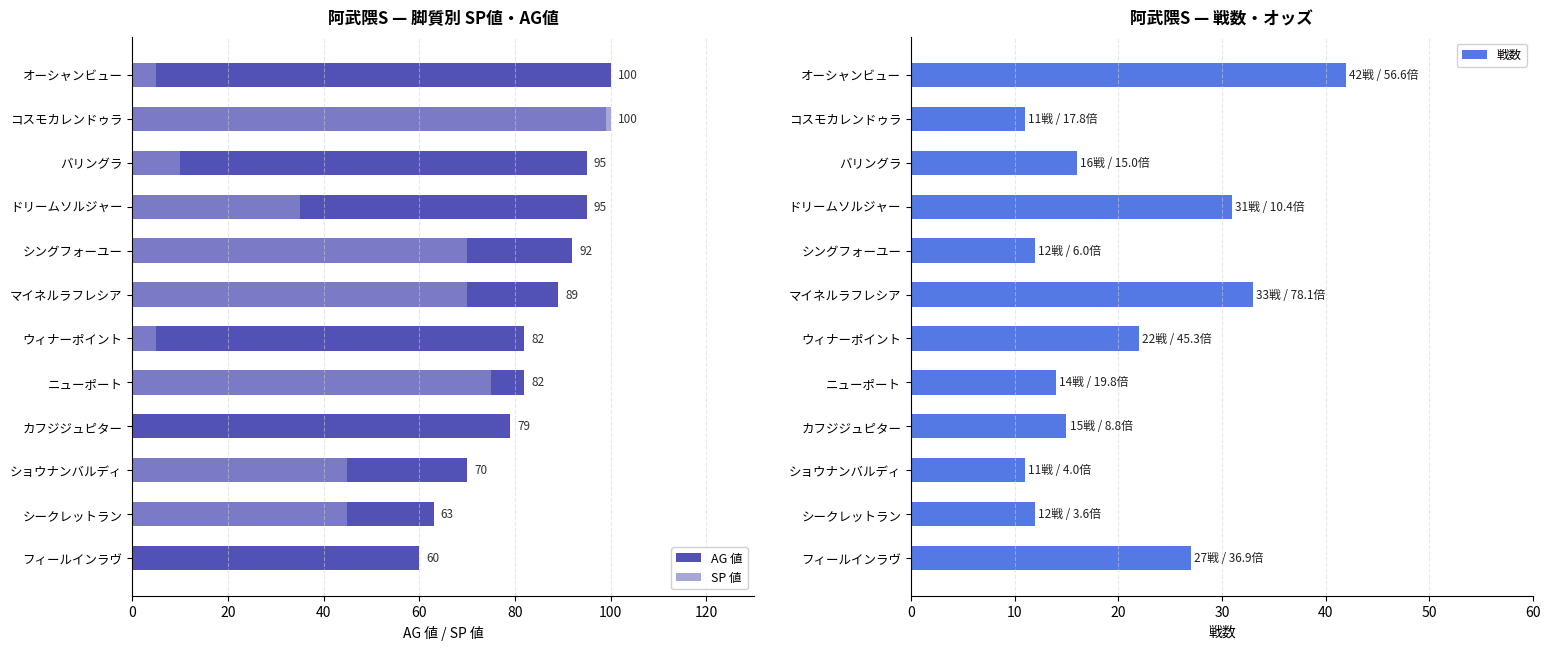

At how many categories does at least one series exceed 92?

4